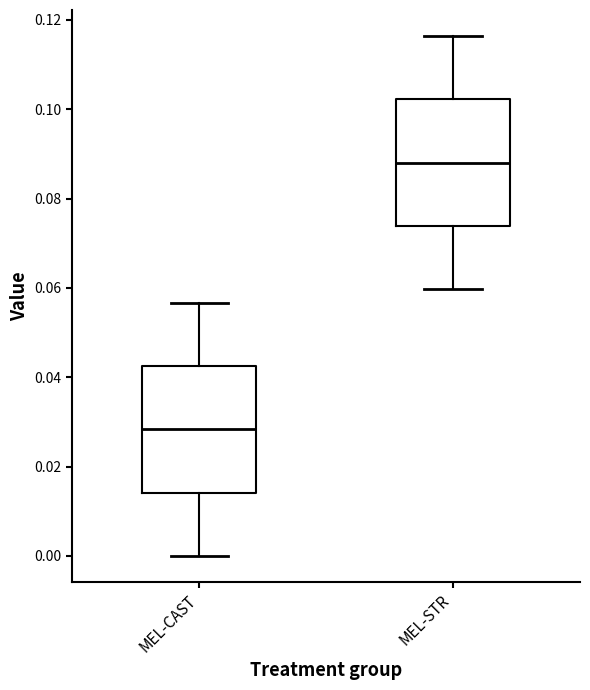

Where does the median line of the box for MEL-STR sit on the y-axis? The values are not printed on the chart, so give them approximately, as read against the axis.

0.088